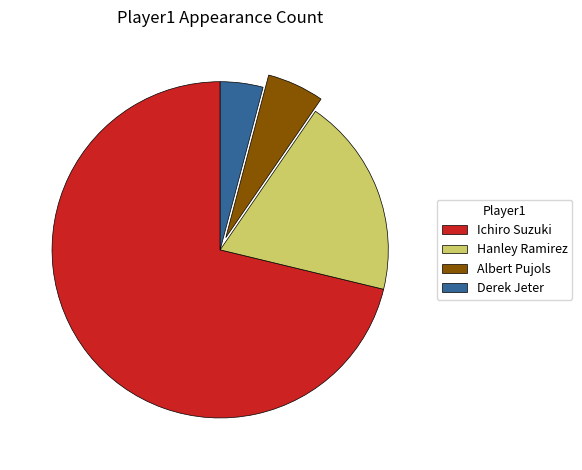

What is the ratio of the value at Hanley Ramirez to the value at Derek Jeter?

4.7